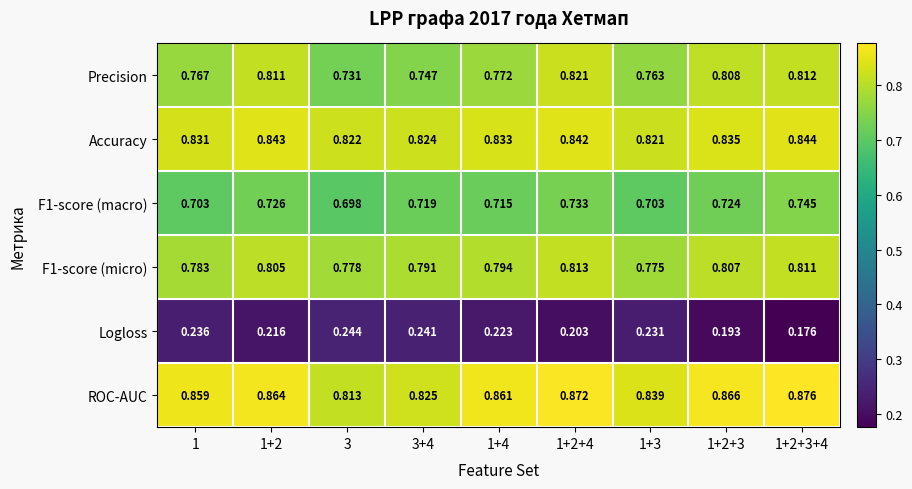

Is the value of ROC-AUC at 1+2+3+4 greater than the value of Logloss at 1+2+3?

Yes